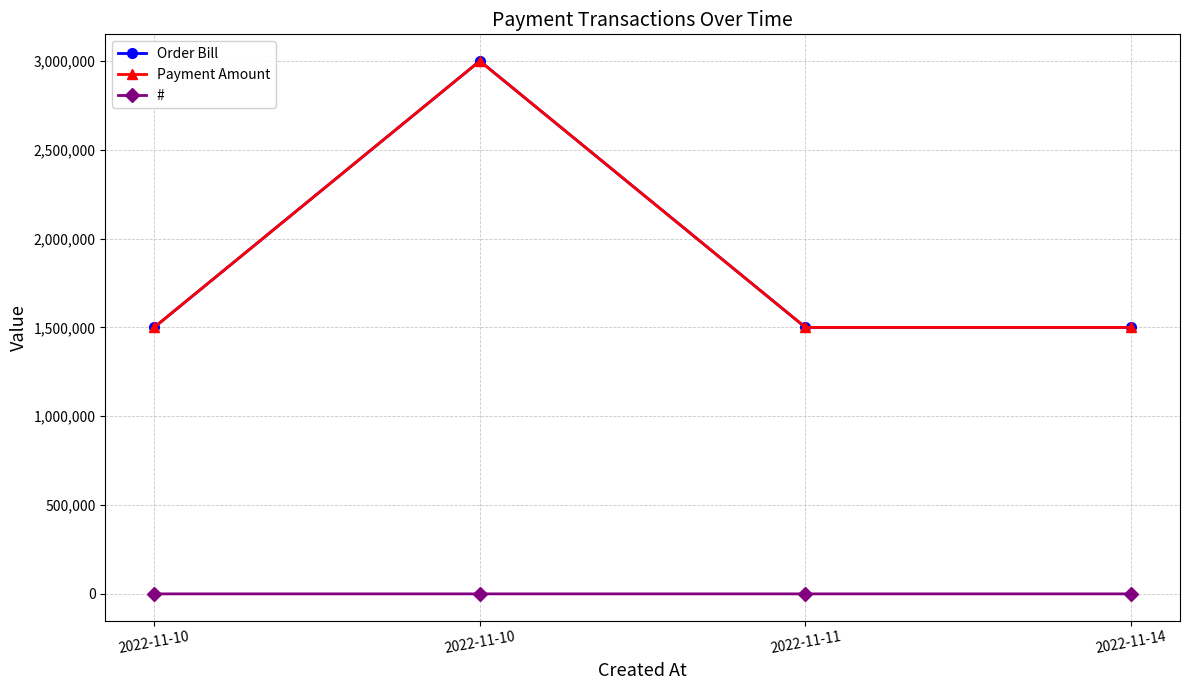

What is the value of the Order Bill point at the 3rd from the left?

1500000